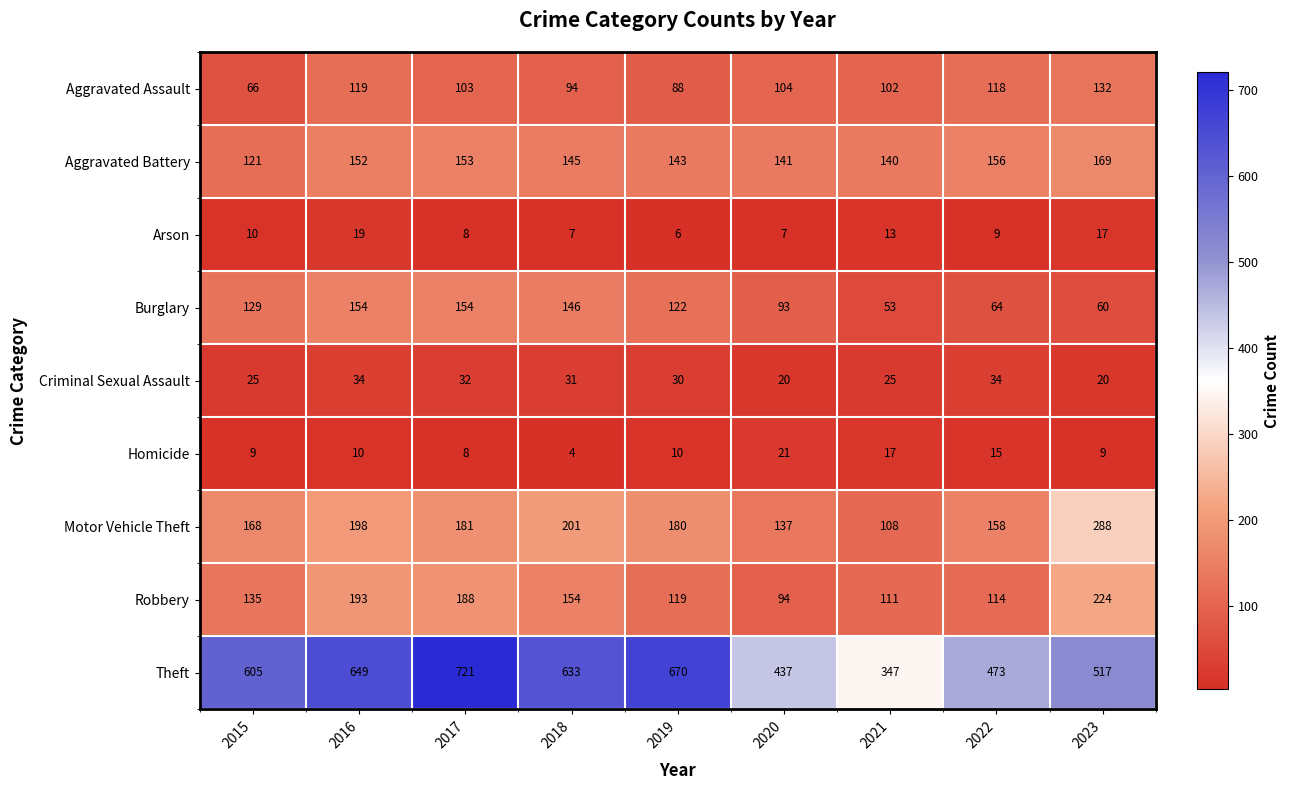

At which label is Arson closest to 12?

2021